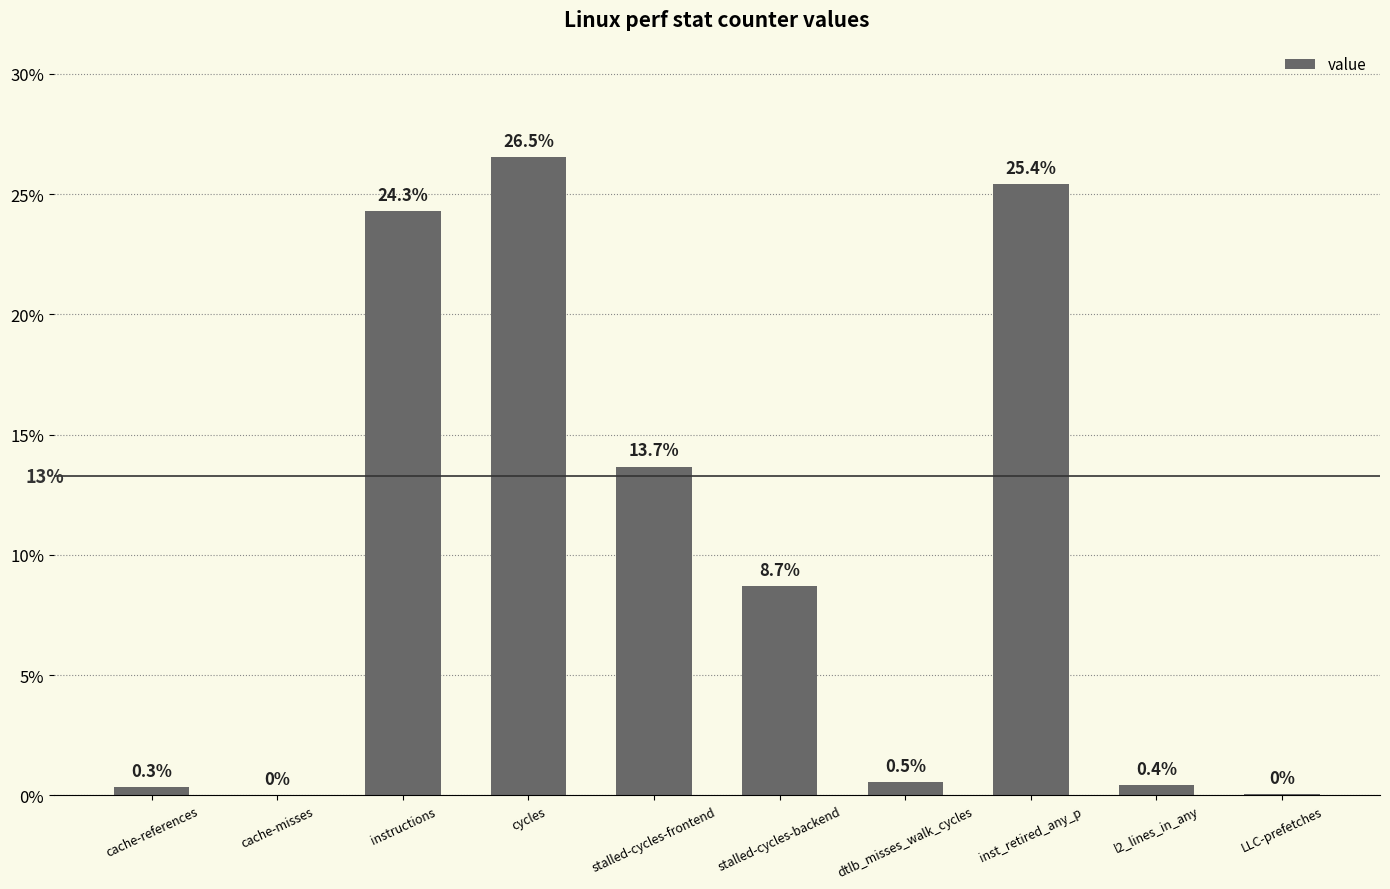

Read the value at stalled-cycles-frontend.

13.7